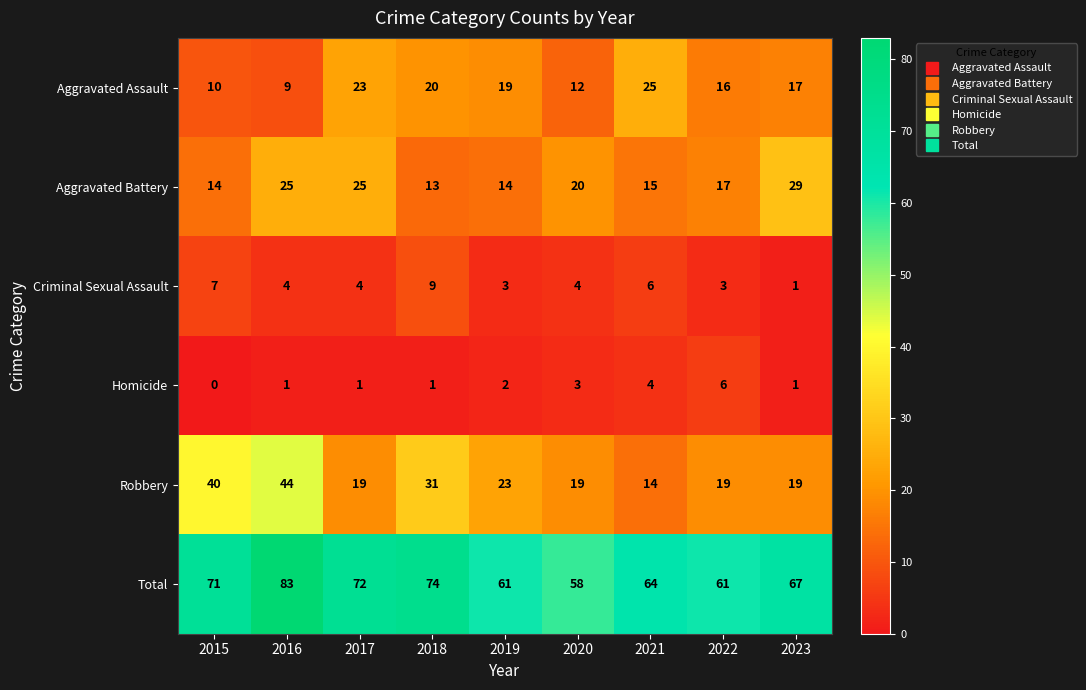

At which label does Aggravated Assault reach its peak?

2021